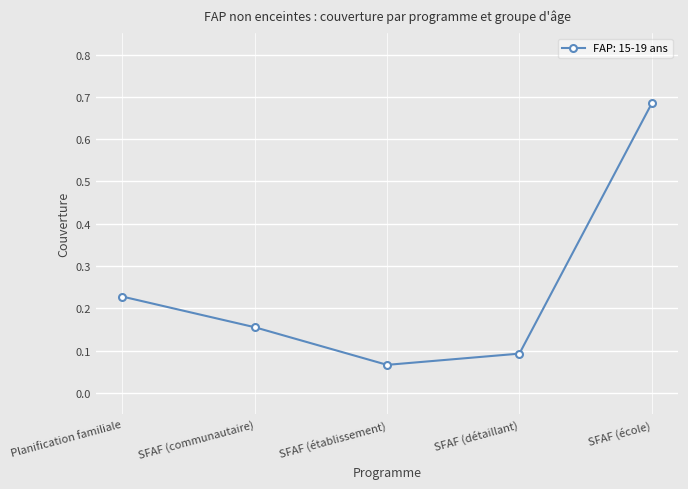

How many points are lower than both their immediate neighbors (excluding endpoints)?

1